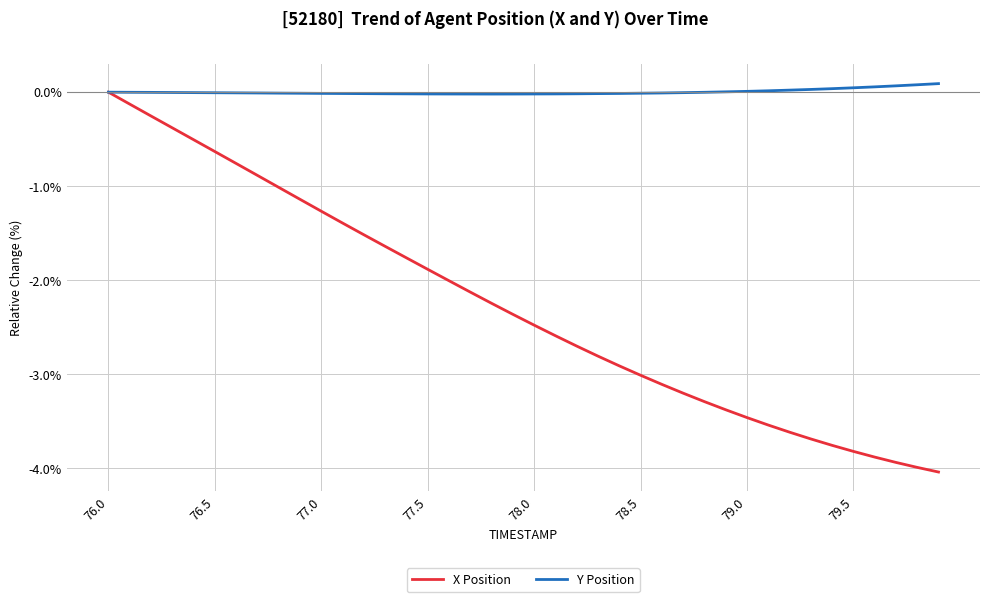

Which series has the largest total across all categories?

Y Position